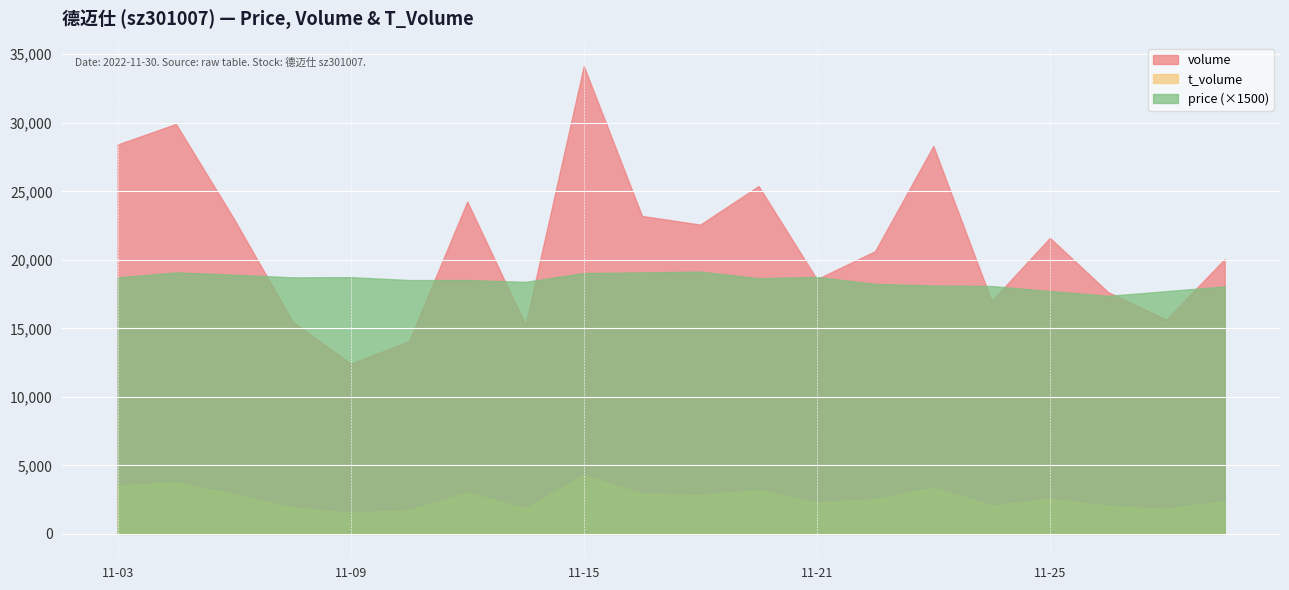

True or false: price has a value of 4.7 at 2022-11-14.

False